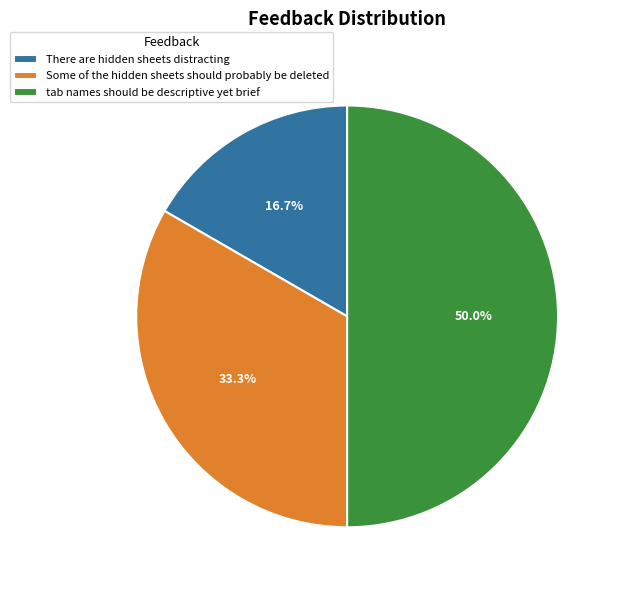

How many slices are in this pie chart?

3